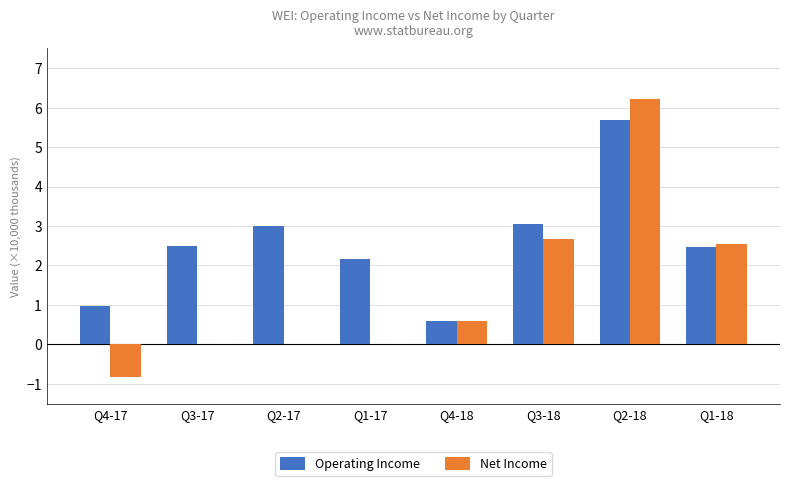

What is the sum of all Net Income values?

11.2